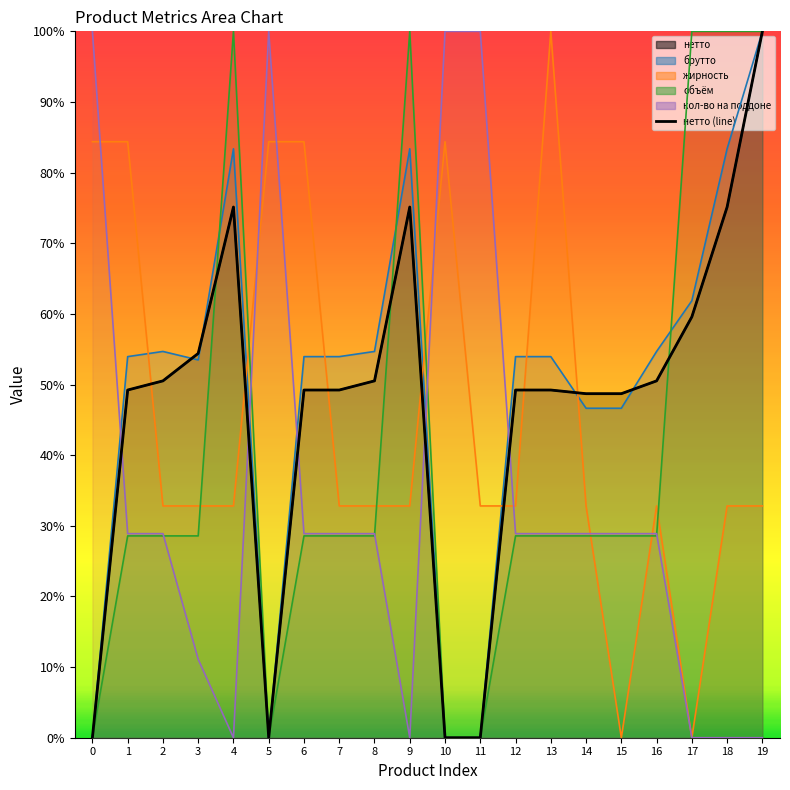

What is the sum of all values?

934.5